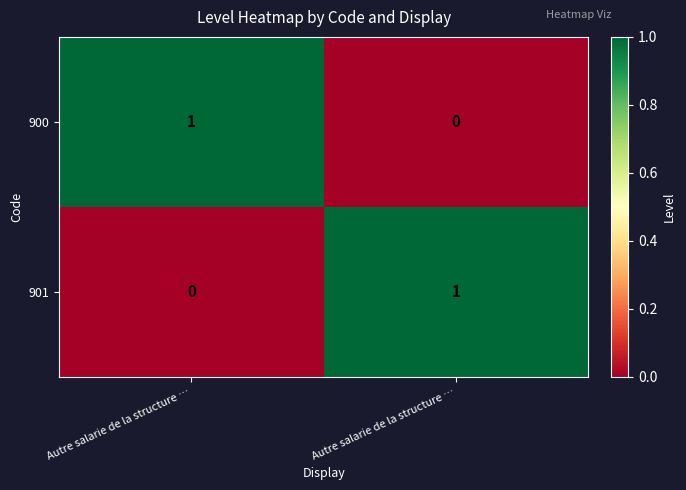

Which series has the largest total across all categories?

900